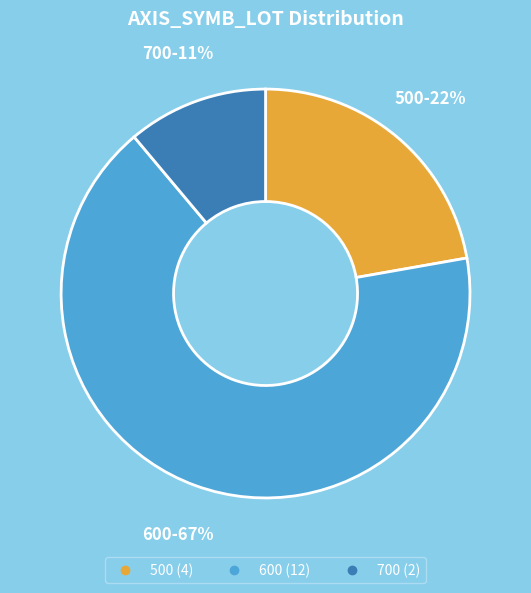

Between 700 and 600, which is larger?

600